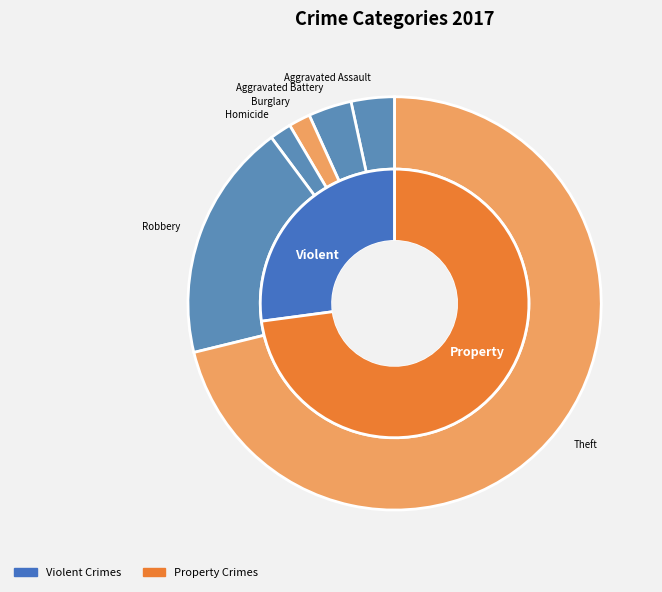

How much of the chart is everything except 4?

98.3%